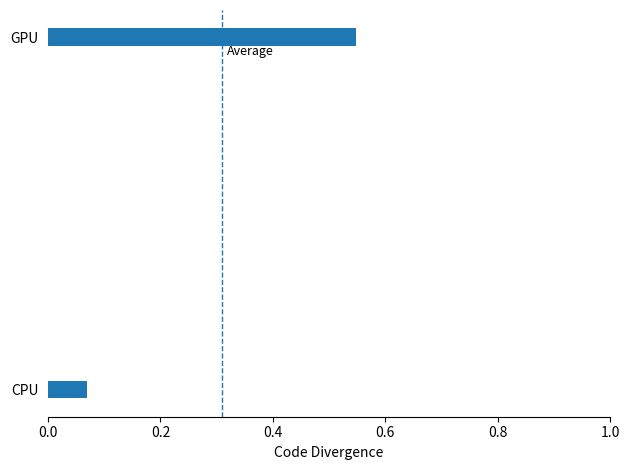

Between GPU and CPU, which is larger?

GPU